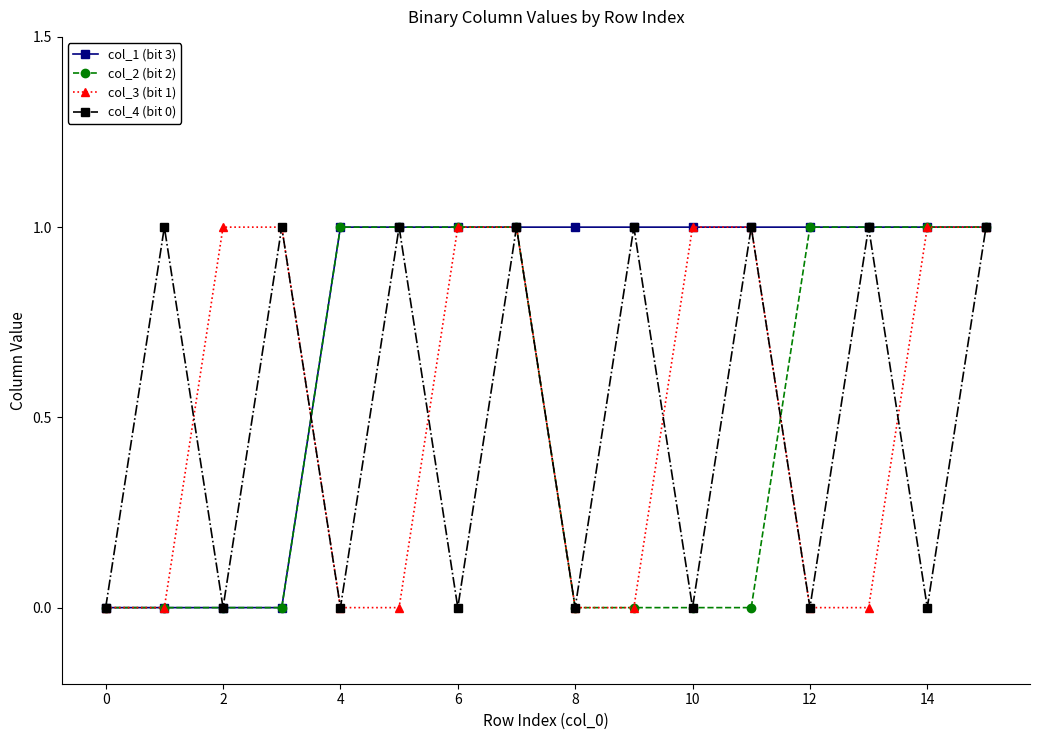

Which series has the largest total across all categories?

col_1 (bit 3)